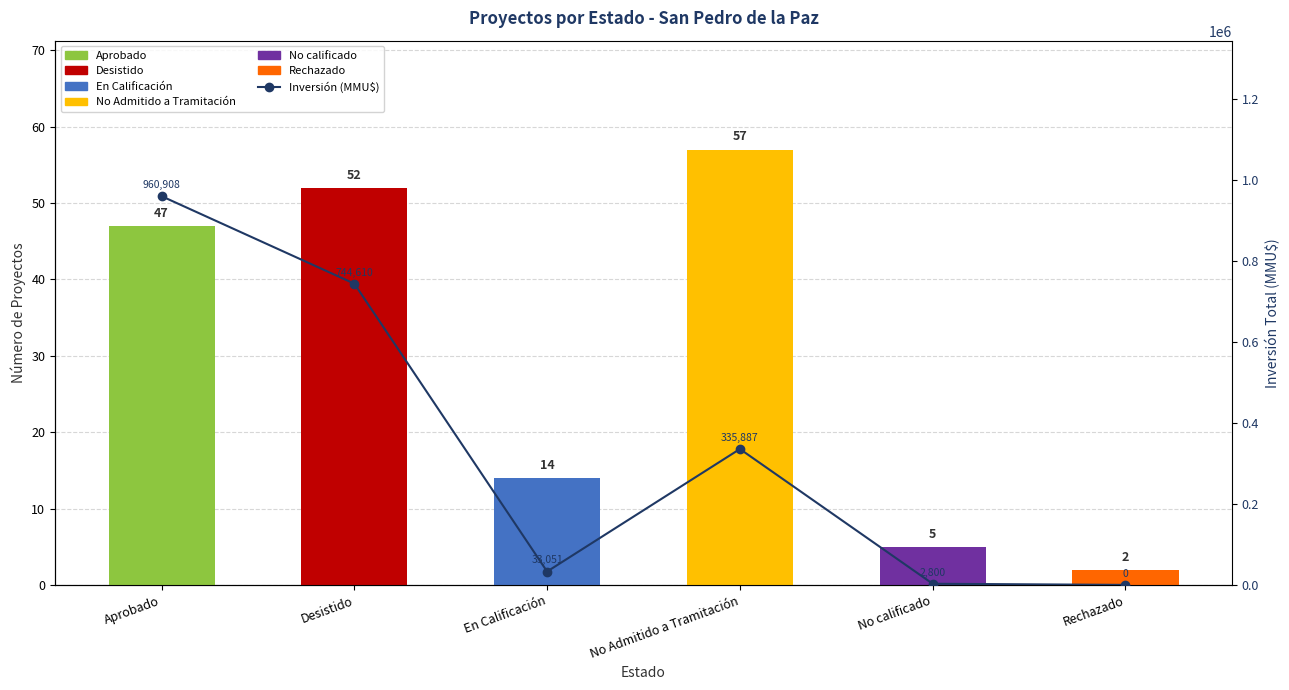

What is the greatest value displayed?

960908